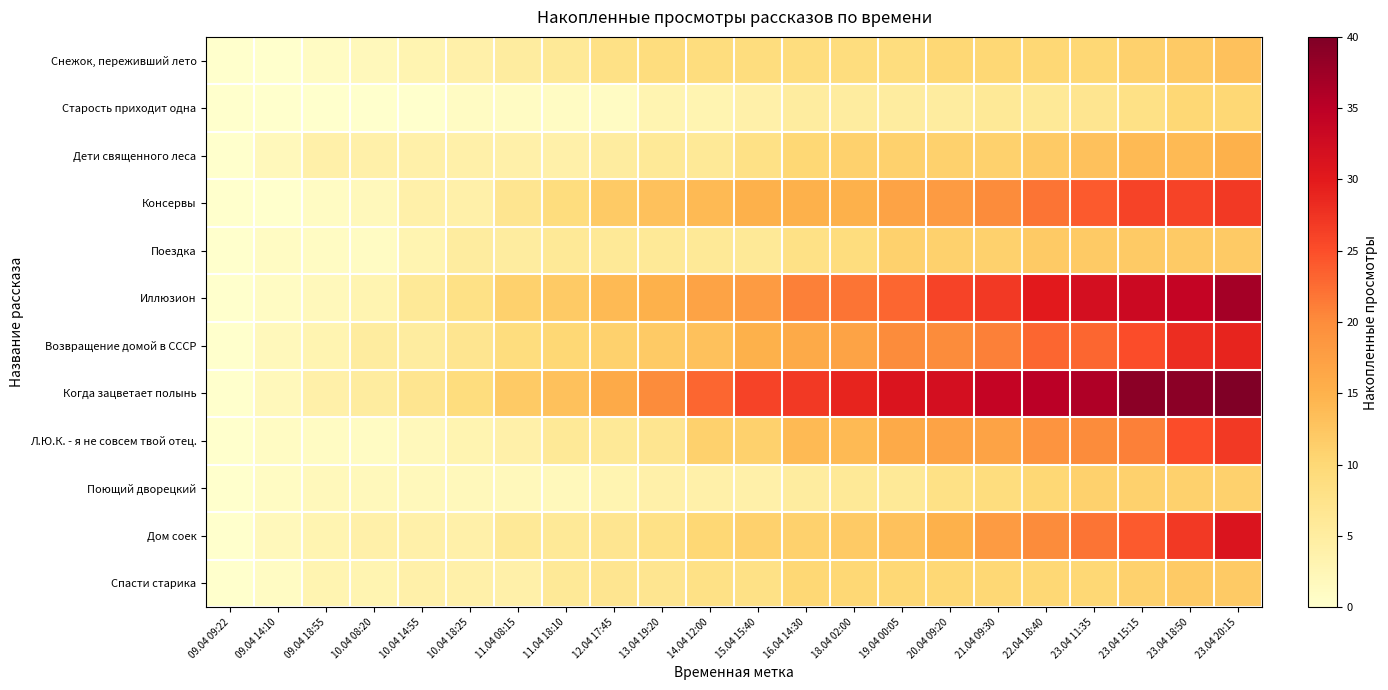

Count the number of categories in the chart.

22